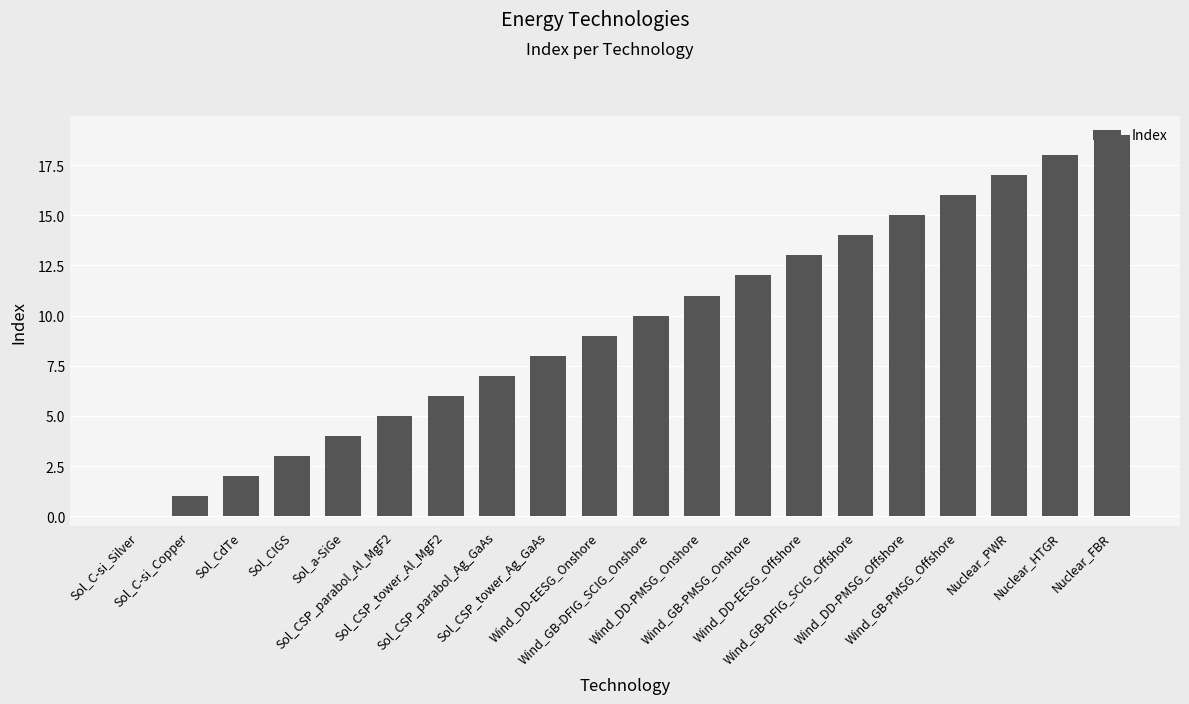

True or false: the data shows 14 at Wind_GB-DFIG_SCIG_Offshore.

True